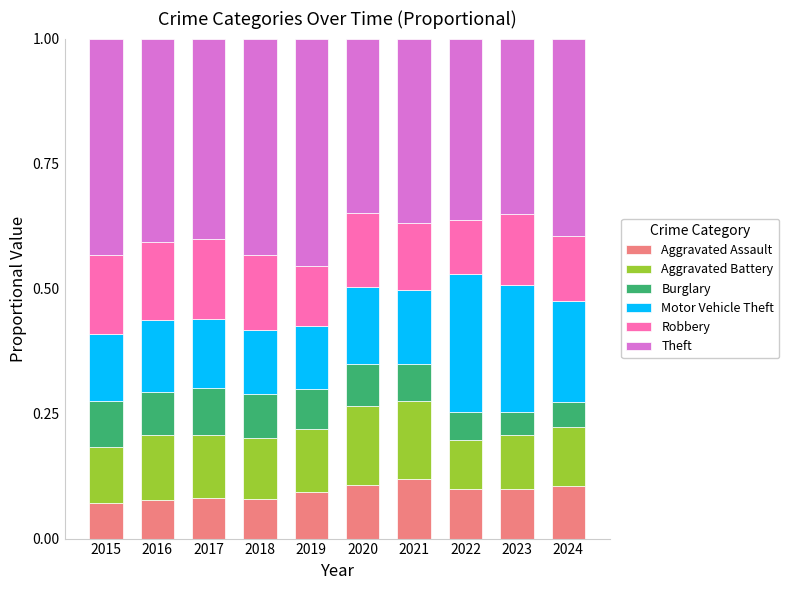

What is the total value across all series at 2018?

1.0